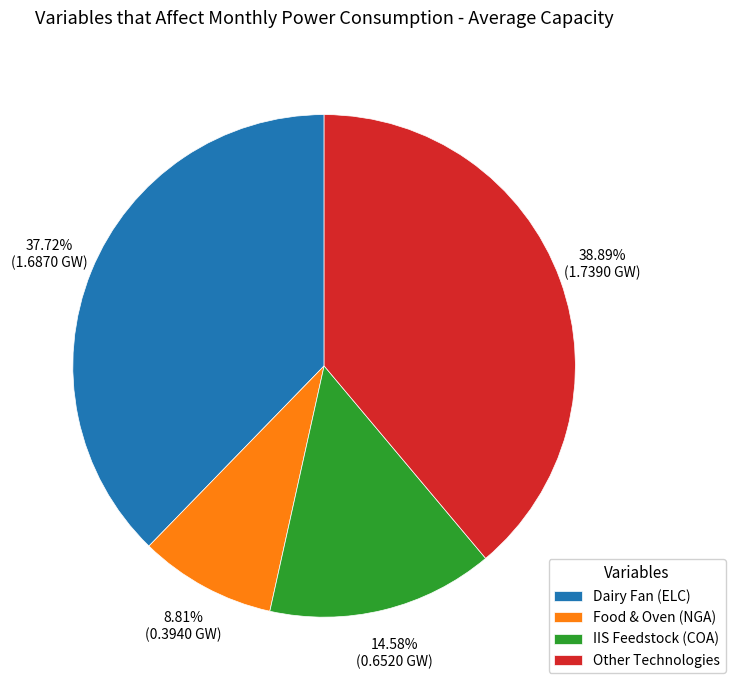

What is the ratio of the value at Other Technologies to the value at Dairy Fan (ELC)?

1.0